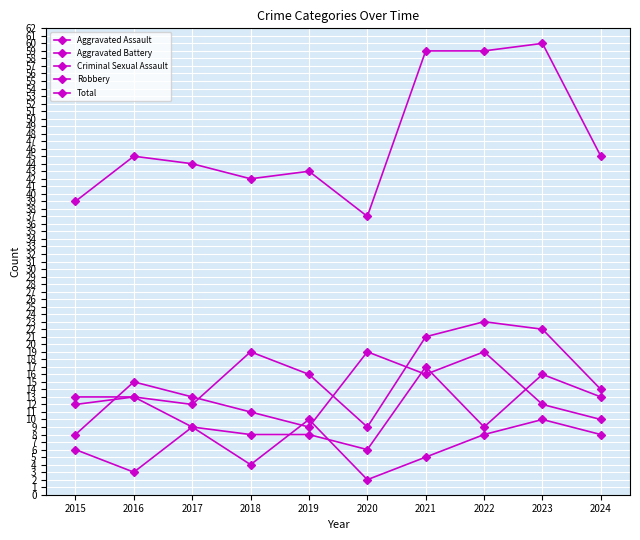

At 2017, list the series in order from largest to smallest.

Total, Robbery, Aggravated Assault, Aggravated Battery, Criminal Sexual Assault